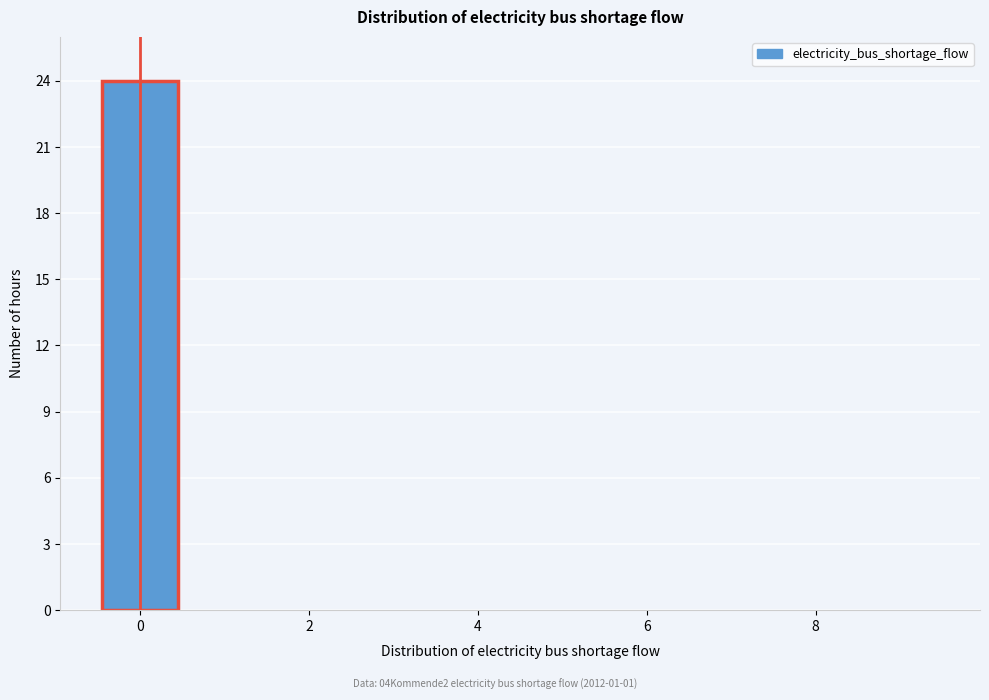

Which range on the x-axis has the tallest bar?

-0.5 to 0.5